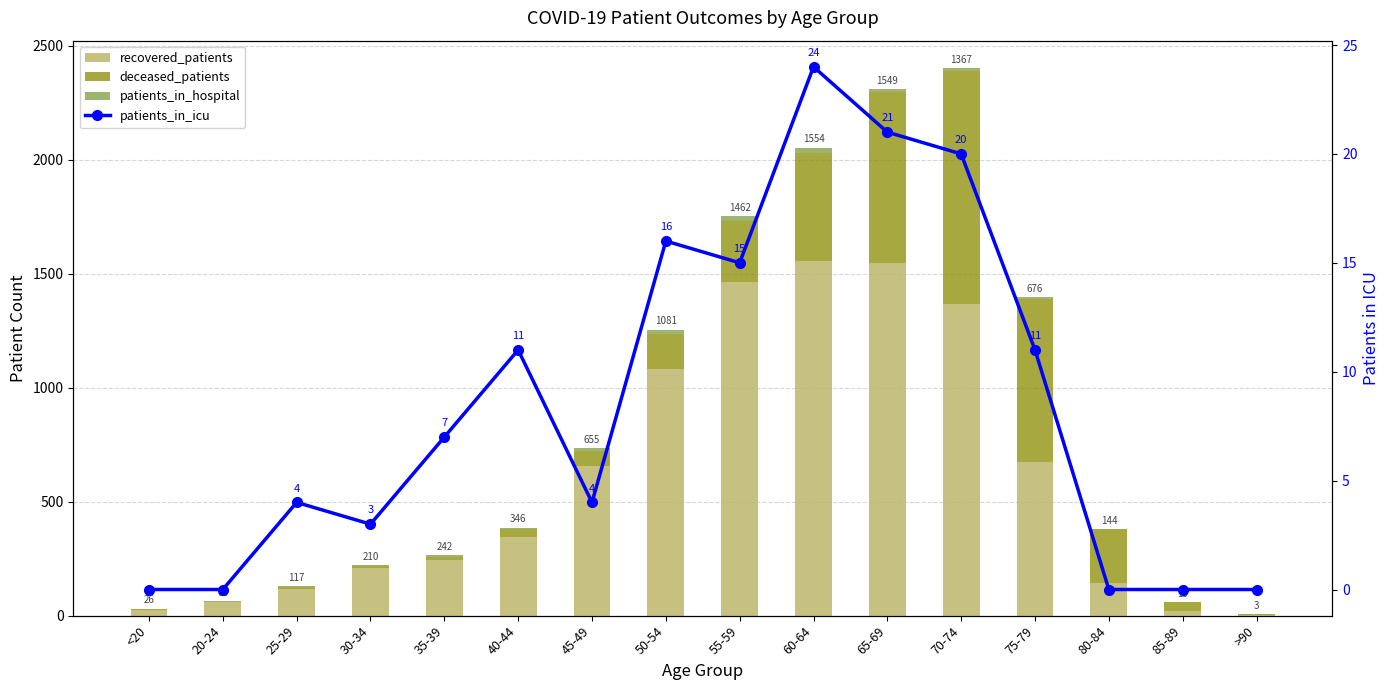

At which category does the chart reach its peak across all series?

60-64